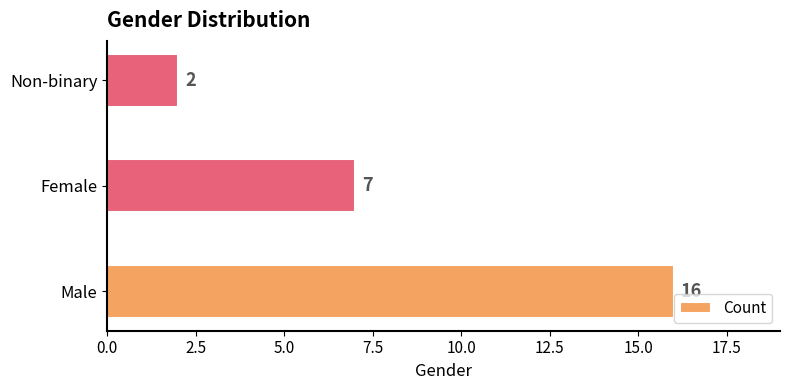

Reading top to bottom, extract all data points from this chart.

2	7	16